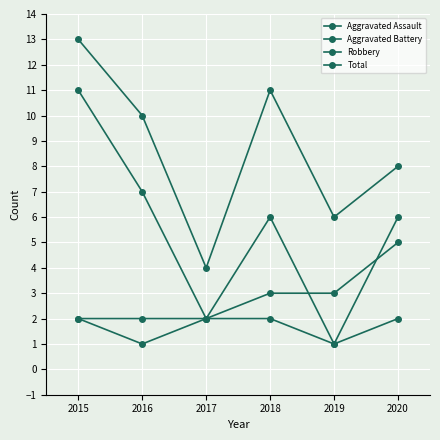

Count the number of data series in this chart.

4